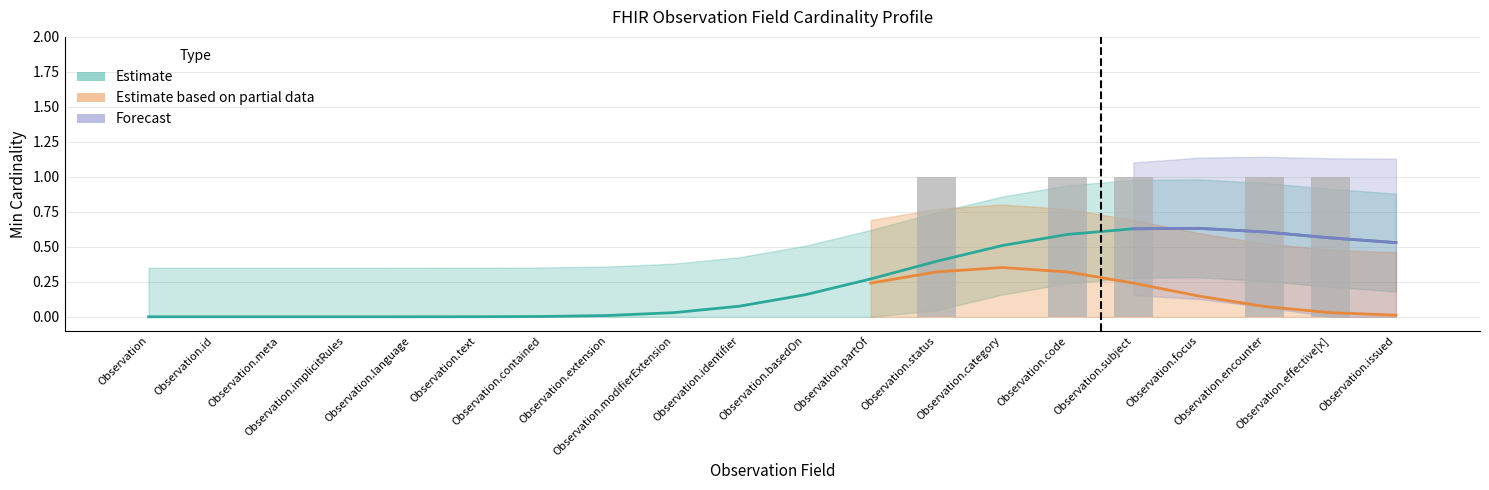

Count the number of data series in this chart.

3